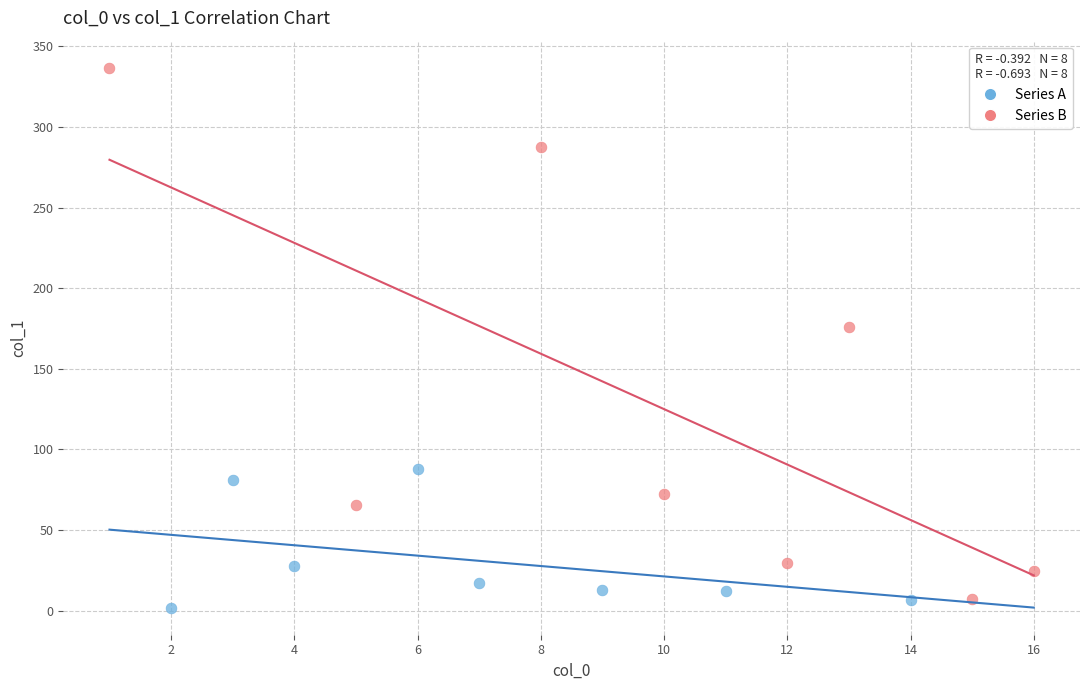

Which series contains the highest Y value?

Series B